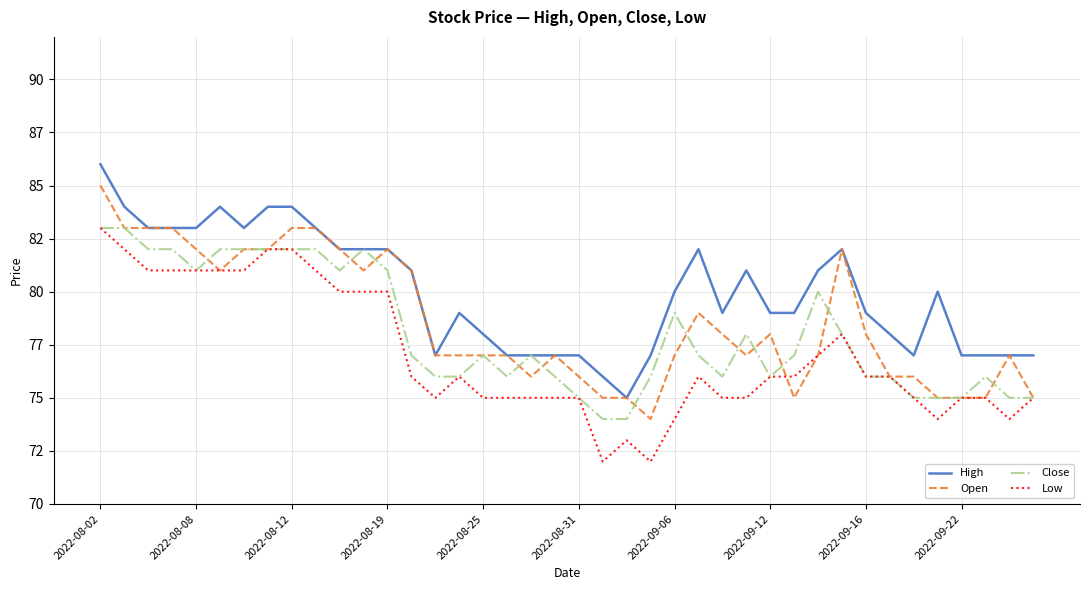

What are all the series names shown in the legend?

High, Open, Close, Low